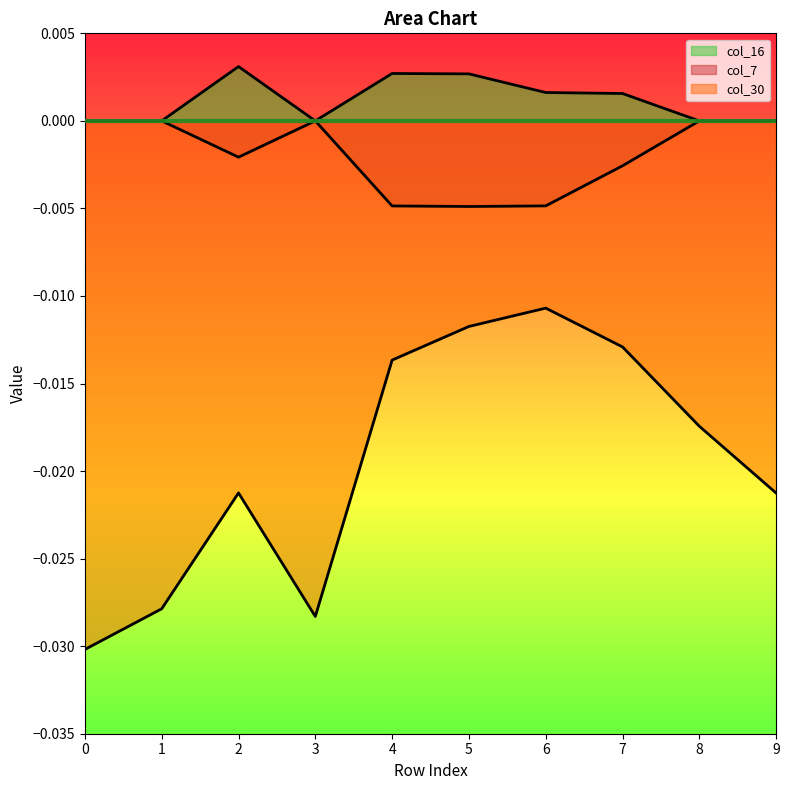

List the labels in order of col_16 value, smallest first.

0, 1, 3, 8, 9, 7, 6, 5, 4, 2